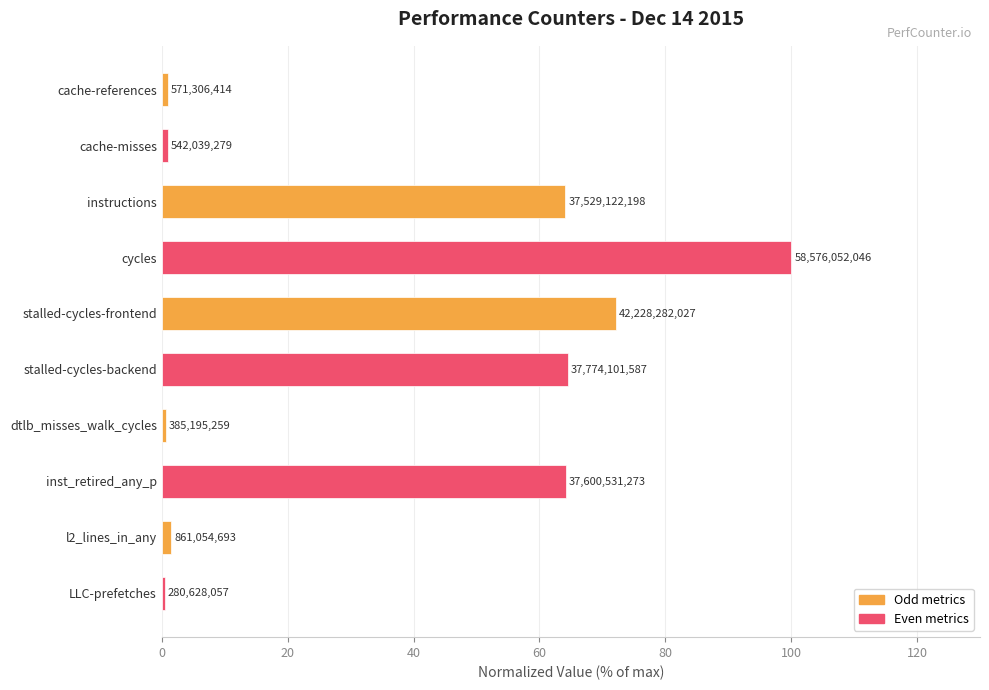

What is the sum of all values?

369.3